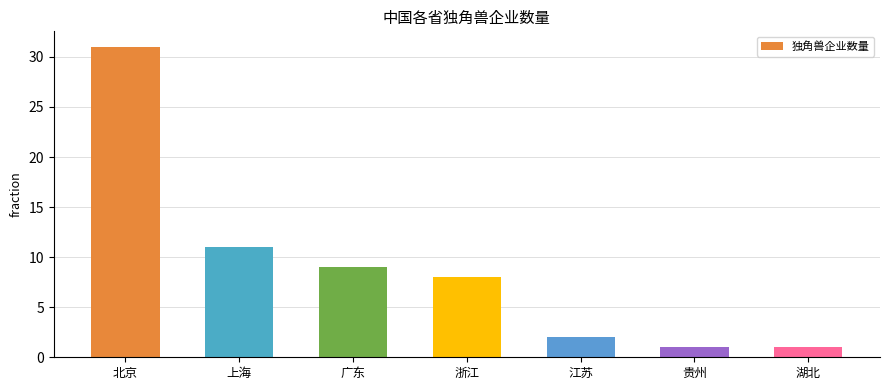

True or false: the data shows 31 at 北京.

True